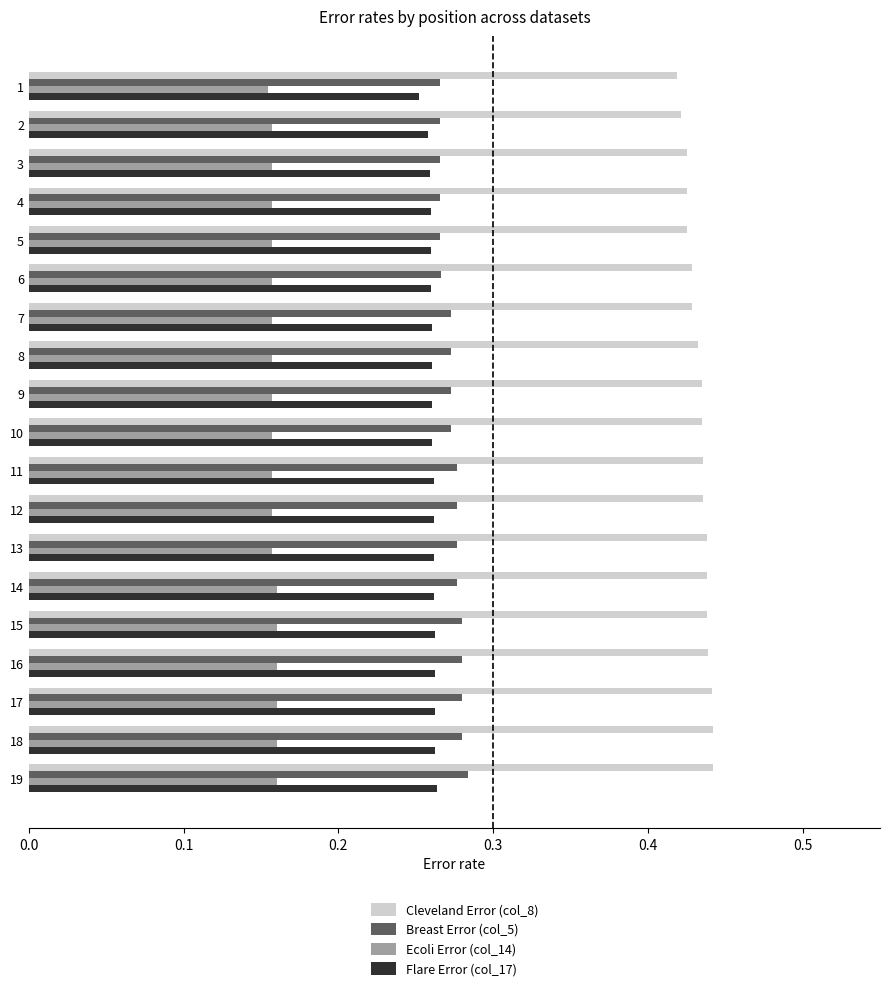

Is it true that Breast Error (col_5) equals 0.1 at 9?

False